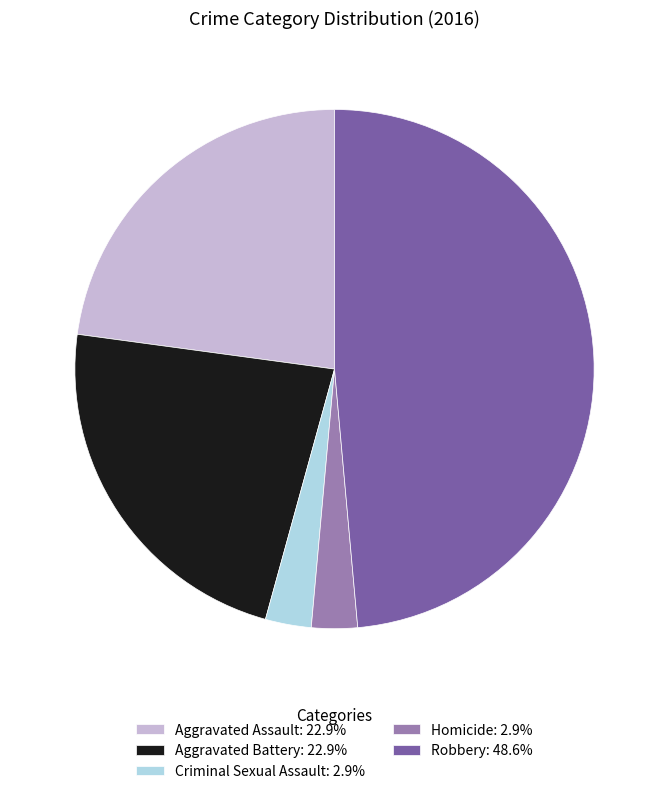

How many slices are in this pie chart?

5